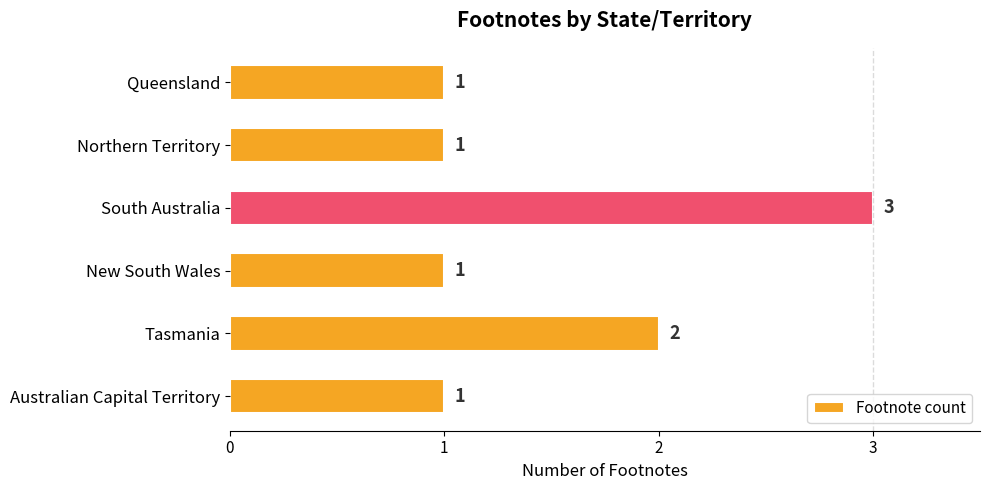

Reading bottom to top, what are all the values shown in this chart?

Australian Capital Territory=1	Tasmania=2	New South Wales=1	South Australia=3	Northern Territory=1	Queensland=1